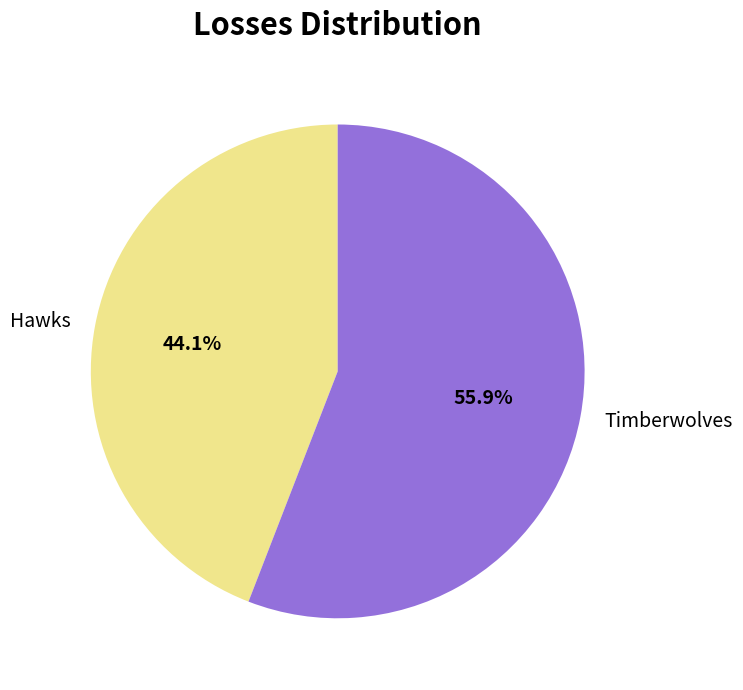

Which has a higher value, Timberwolves or Hawks?

Timberwolves